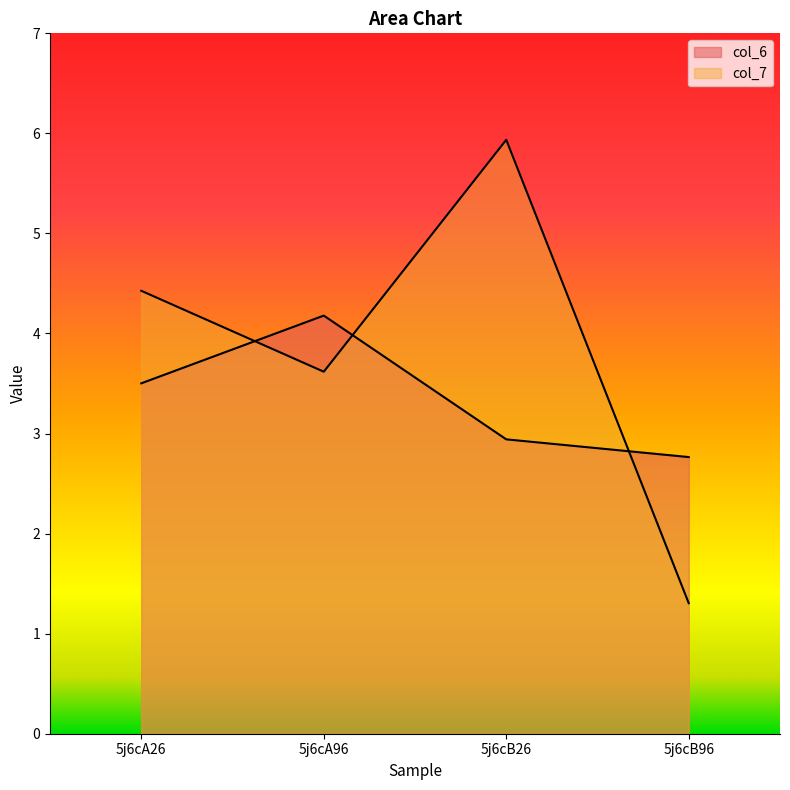

How many interior local peaks does the col_6 series have?

1